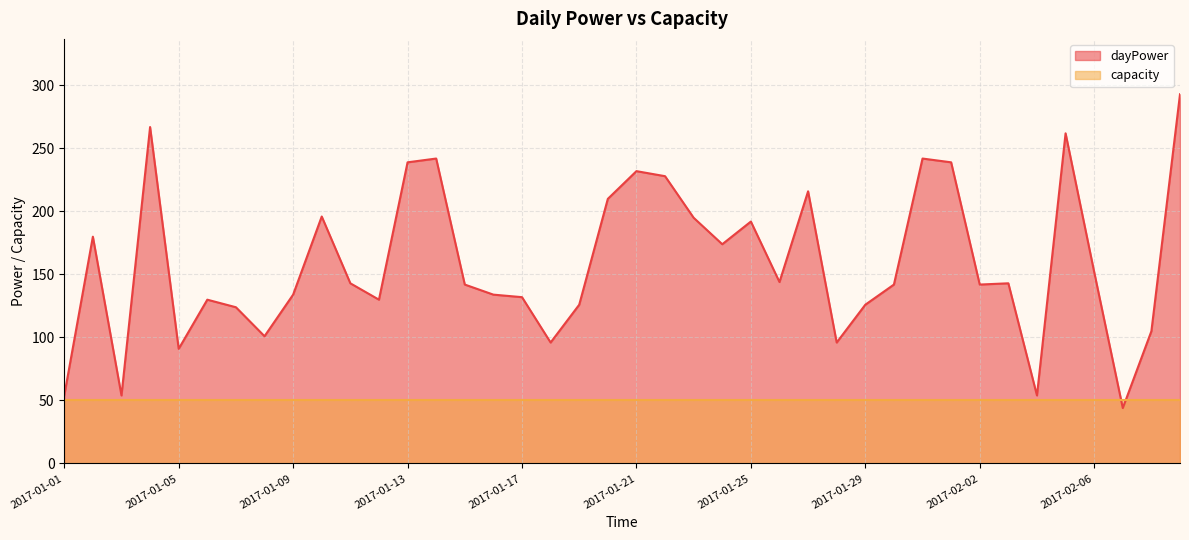

At which category does the chart reach its peak across all series?

2017-02-09